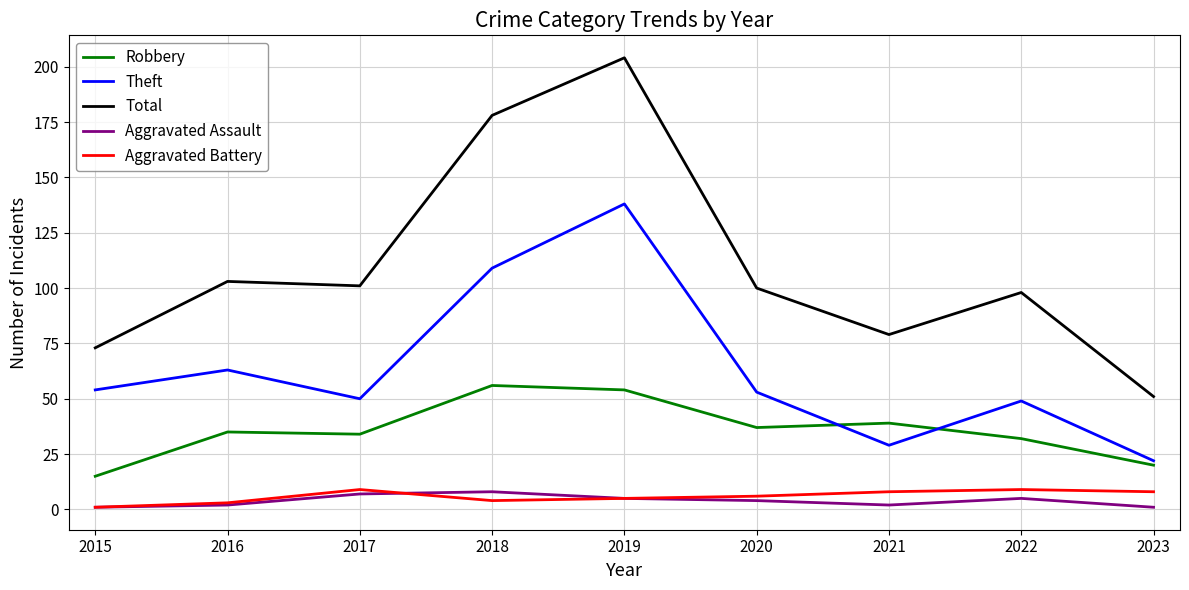

Which series has the largest total across all categories?

Total